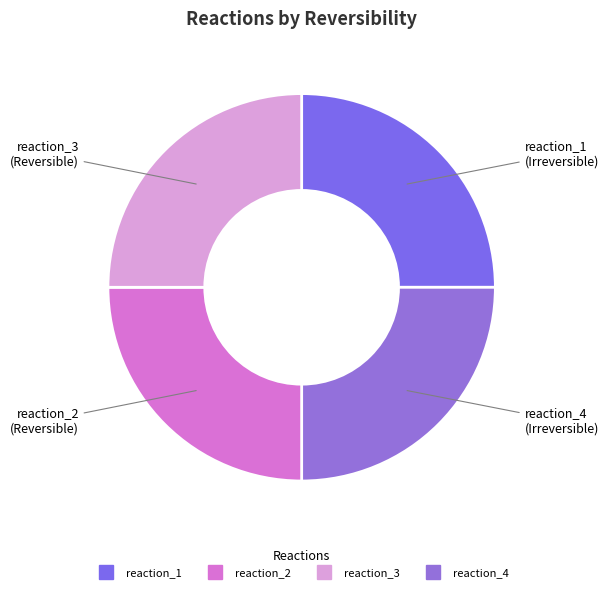

Approximately how many times larger is the value at reaction_2 compared to reaction_1?

1.0